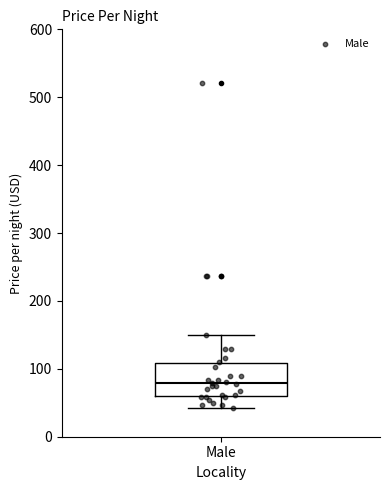

Transcribe this box plot: give where the median line is, the range the box spans, and where the two whiskers end, as read against the y-axis. The values are not printed on the chart, so give them approximately, as read against the axis.

median 80, box 60 to 110, whiskers 40 to 150